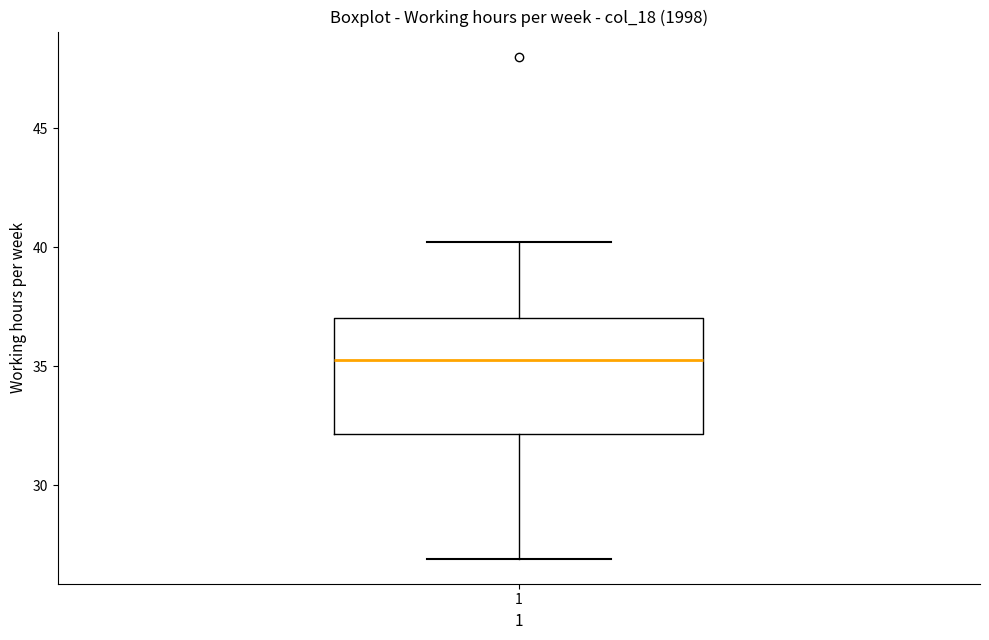

Transcribe this box plot: give where the median line is, the range the box spans, and where the two whiskers end, as read against the y-axis. The values are not printed on the chart, so give them approximately, as read against the axis.

median 35, box 32 to 37, whiskers 27 to 40